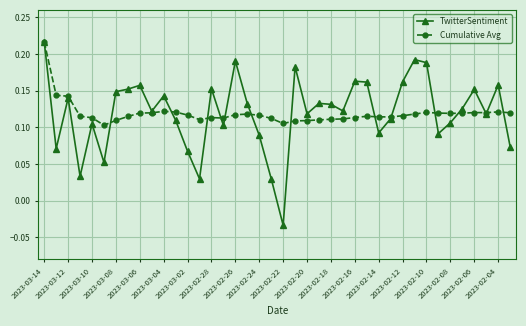

At how many categories does at least one series exceed 0?

40